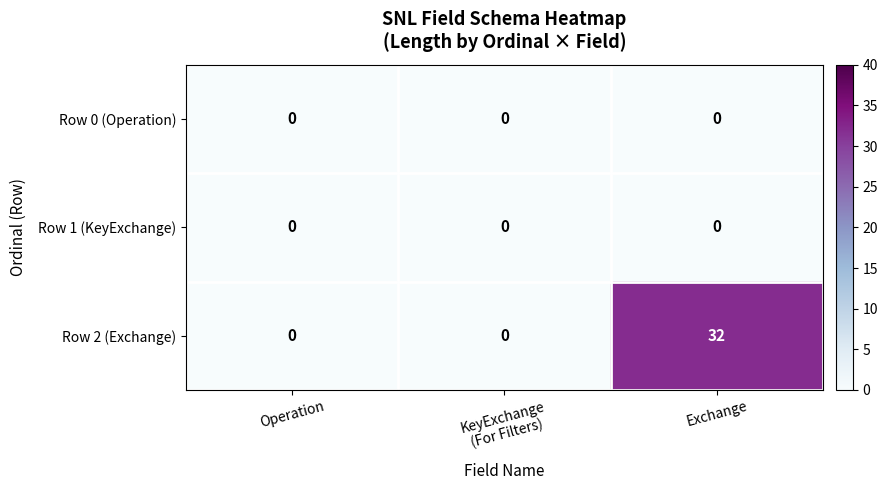

Which series has the widest spread of values?

Row 2 (Exchange)